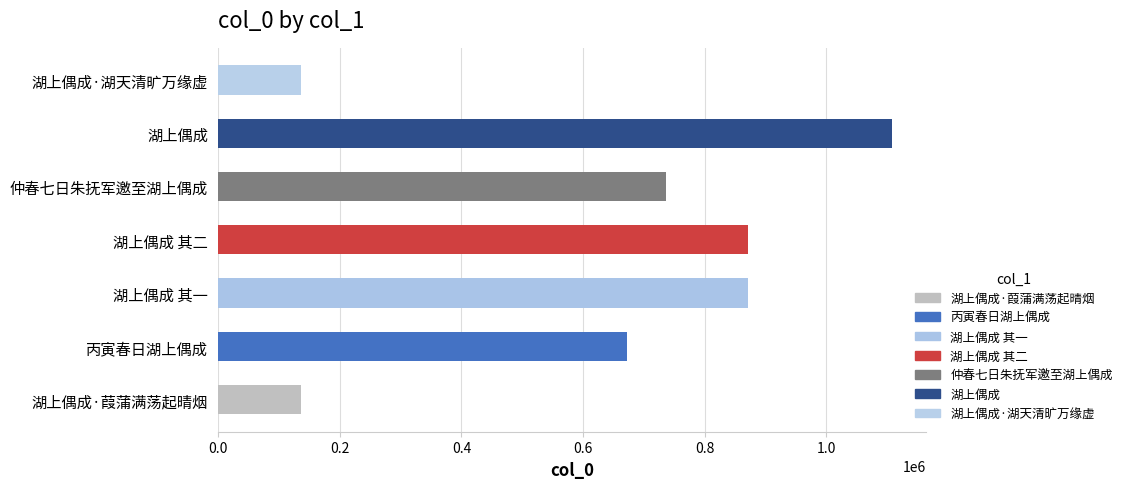

What is the ratio of the value at 丙寅春日湖上偶成 to the value at 湖上偶成?

0.6